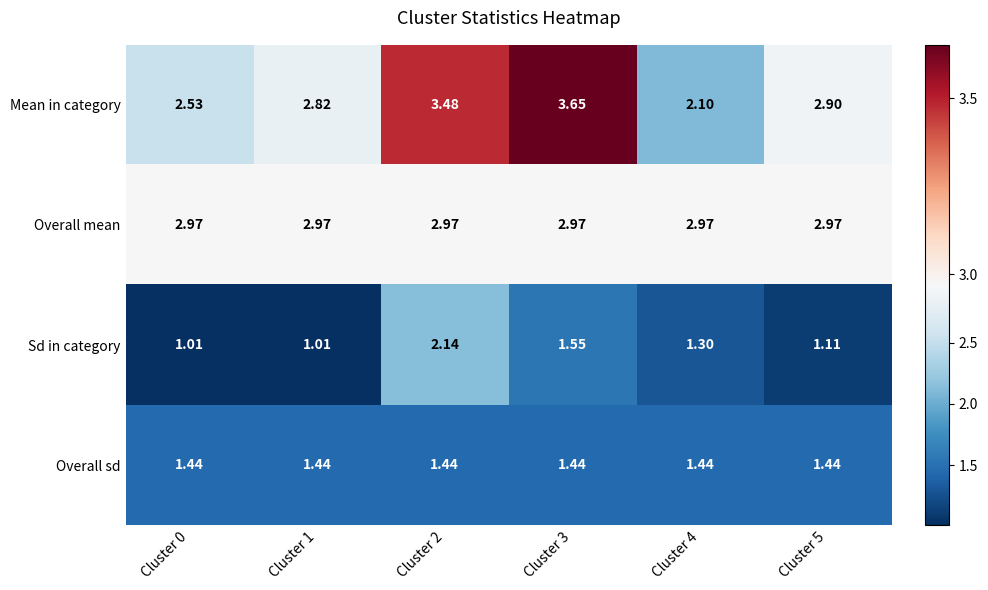

Which series changed the most between Cluster 2 and Cluster 5?

Sd in category